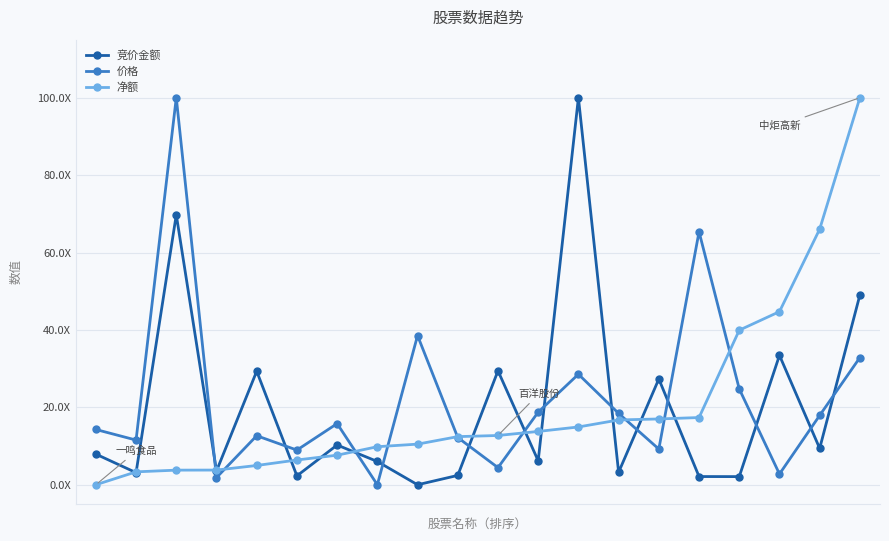

Does the chart have visible grid lines?

Yes